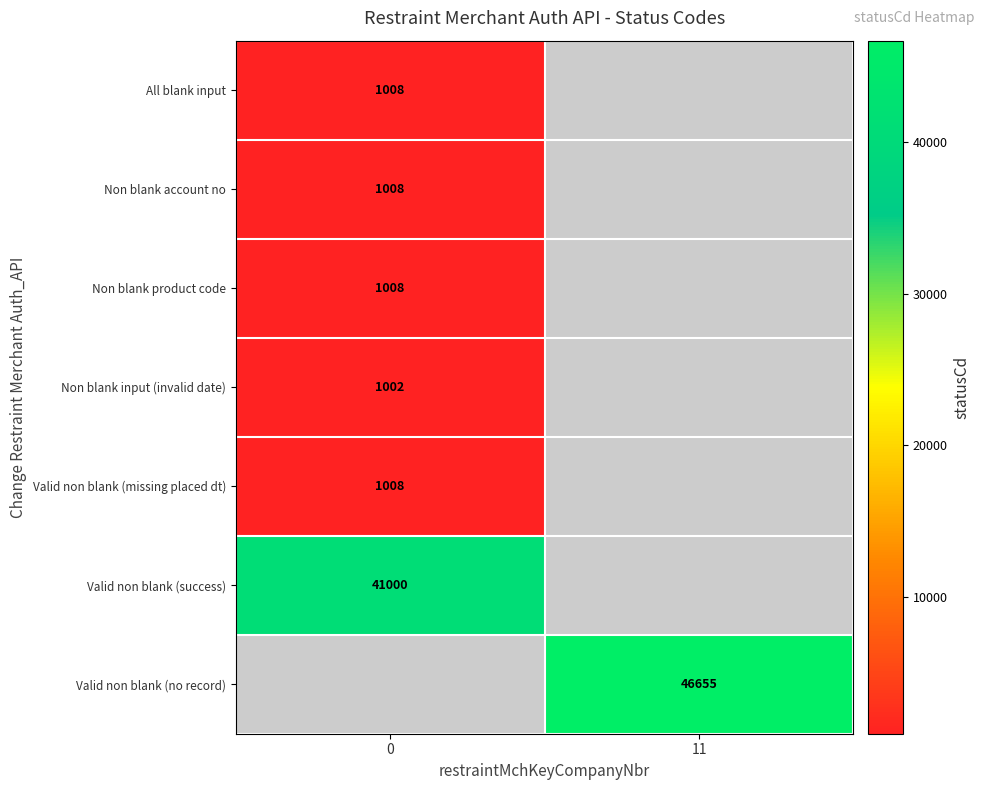

How many data points does each series have?

2